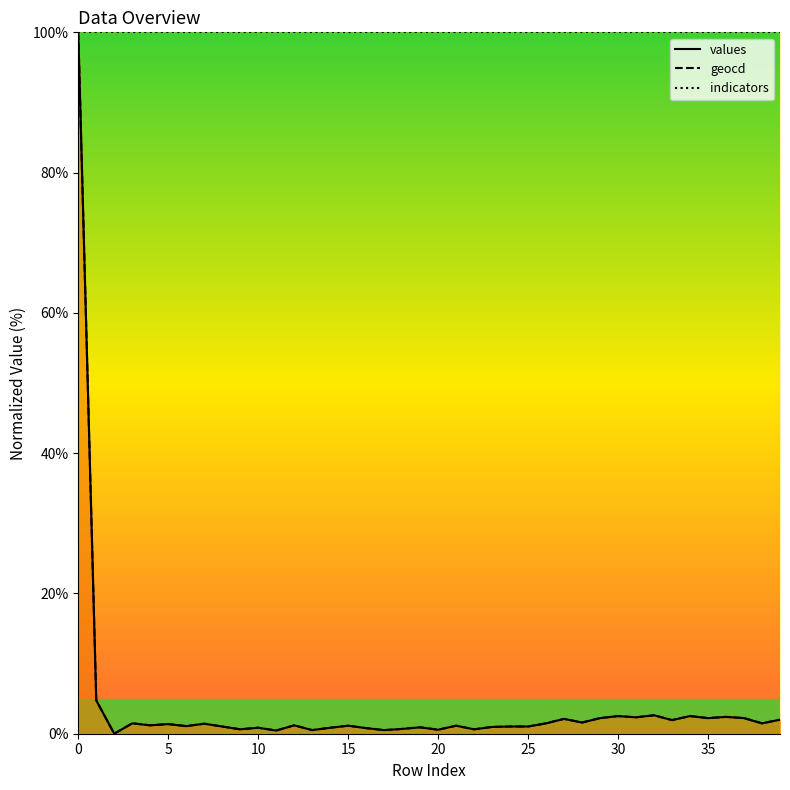

The value of geocd at 35 is 2.2. True or false?

True